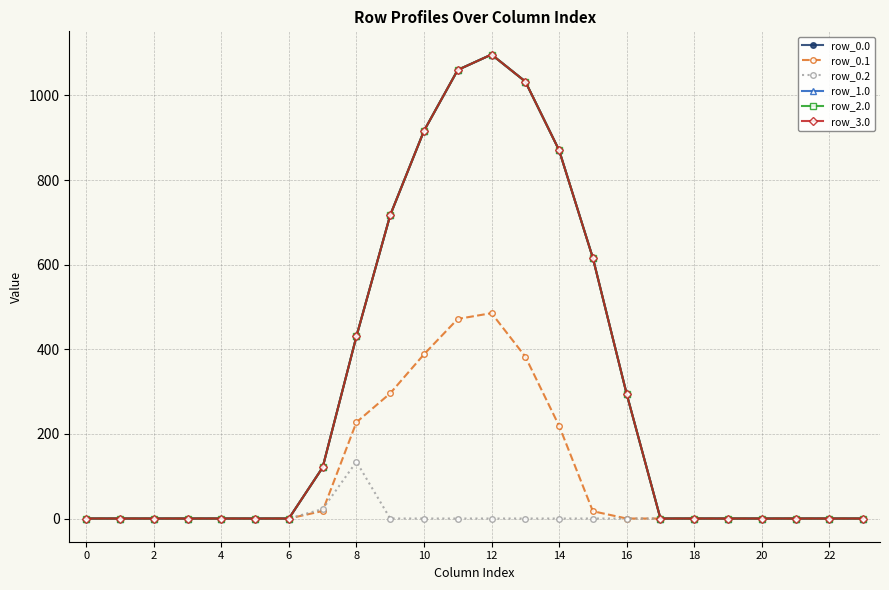

How many interior local peaks does the row_2.0 series have?

1